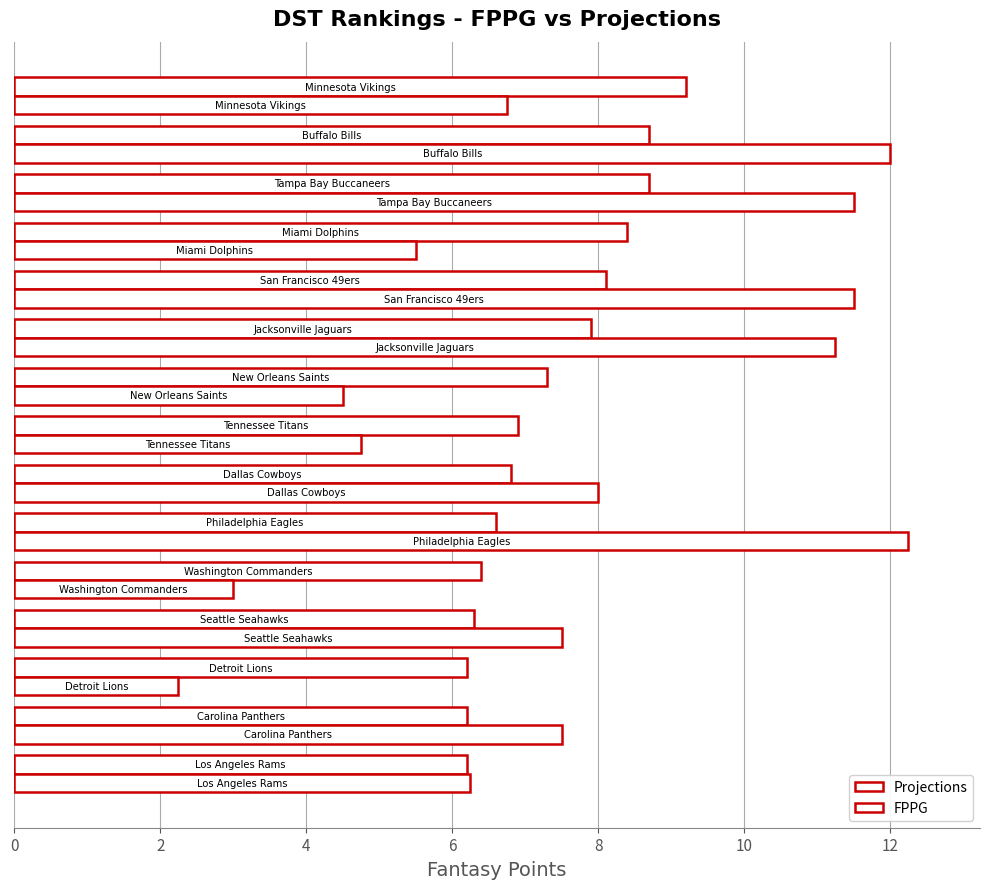

How many values in the FPPG series exceed 7?

8